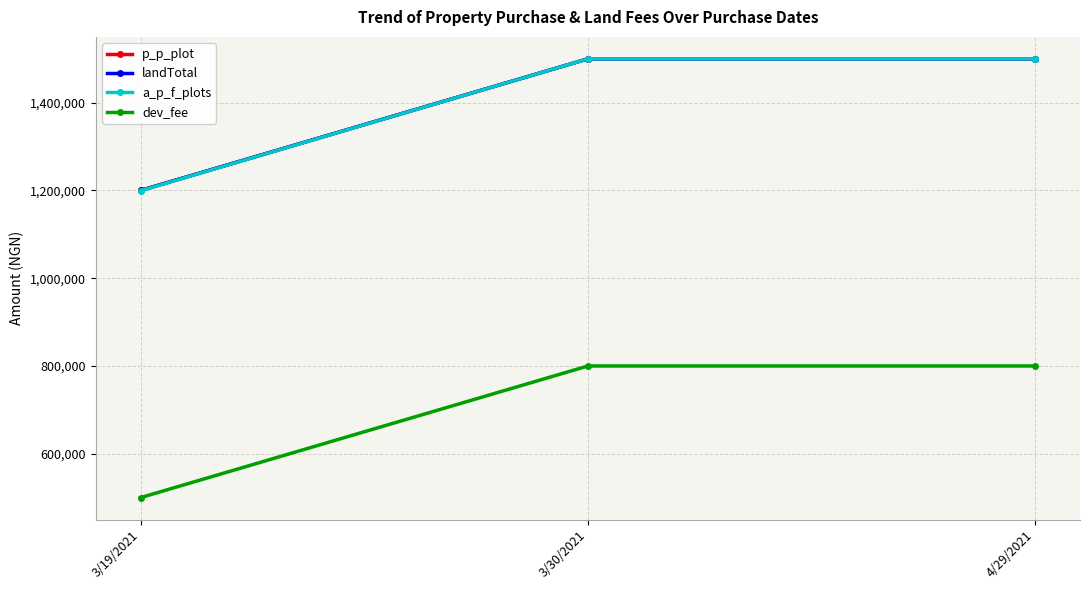

Reading left to right, list all the values displayed in this chart.

p_p_plot: 3/19/2021=1200000	3/30/2021=1500000	4/29/2021=1500000
landTotal: 3/19/2021=1200000	3/30/2021=1500000	4/29/2021=1500000
a_p_f_plots: 3/19/2021=1199400	3/30/2021=1500000	4/29/2021=1500000
dev_fee: 3/19/2021=500000	3/30/2021=800000	4/29/2021=800000